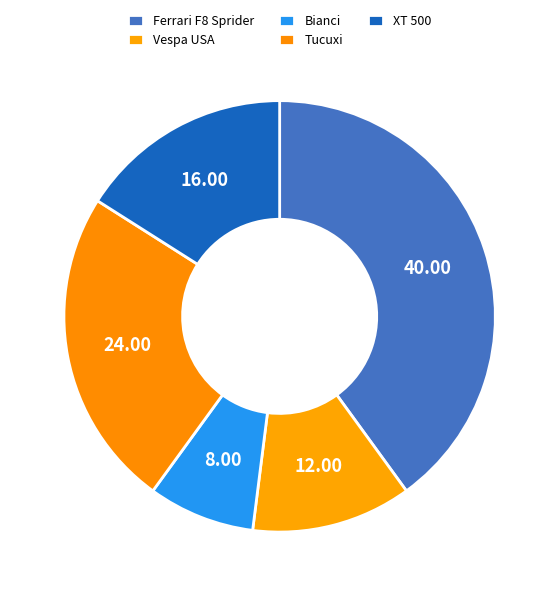

Does Ferrari F8 Sprider account for over 50% of the chart?

No